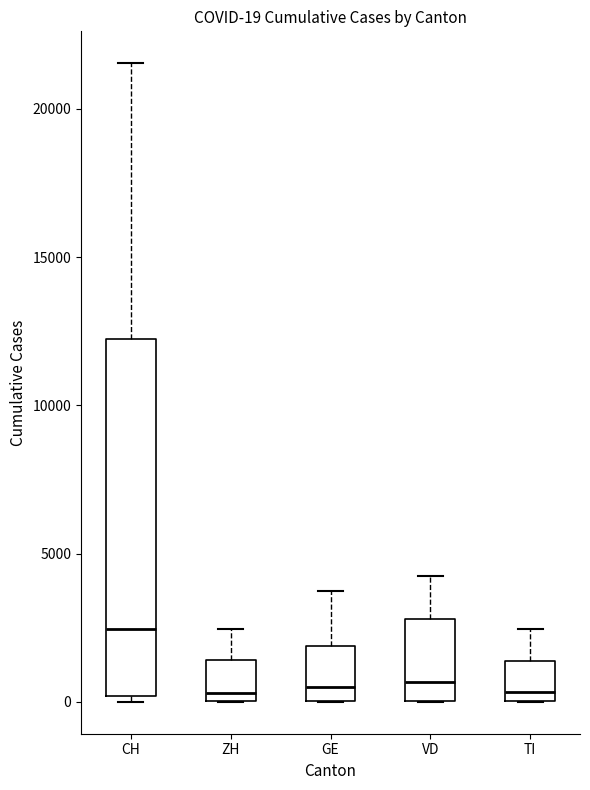

Comparing the boxes themselves (not the whiskers), which one is the tallest?

CH